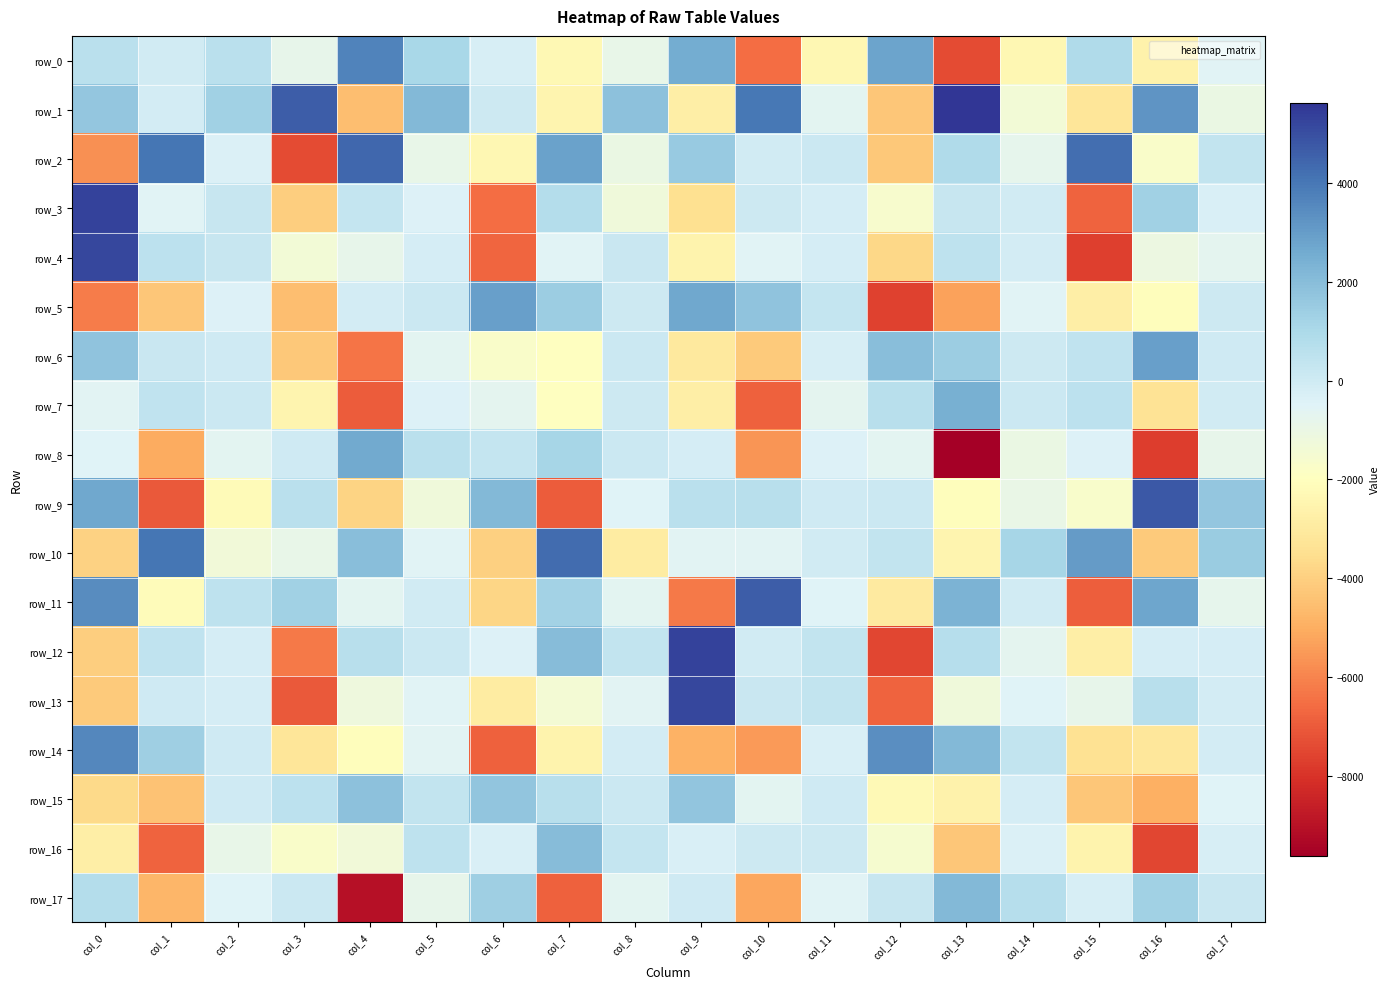

How many categories are shown in the chart?

18